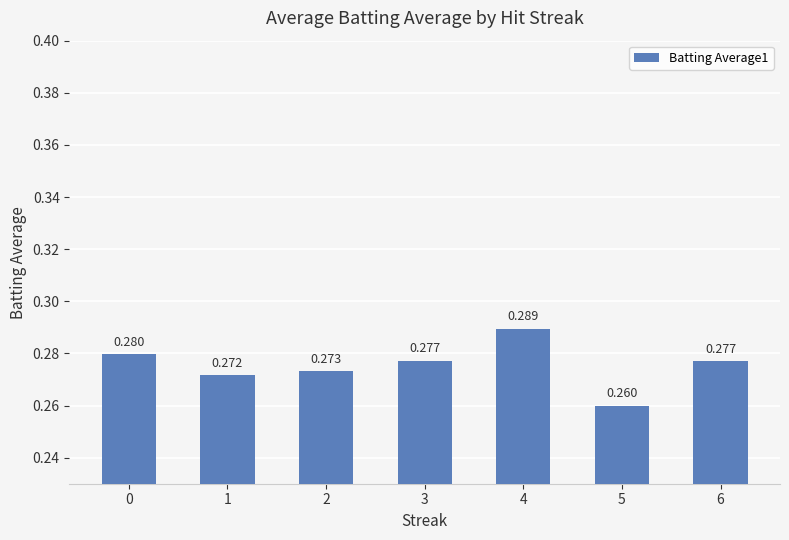

Reading left to right, list all the values displayed in this chart.

0=0.3	1=0.3	2=0.3	3=0.3	4=0.3	5=0.3	6=0.3